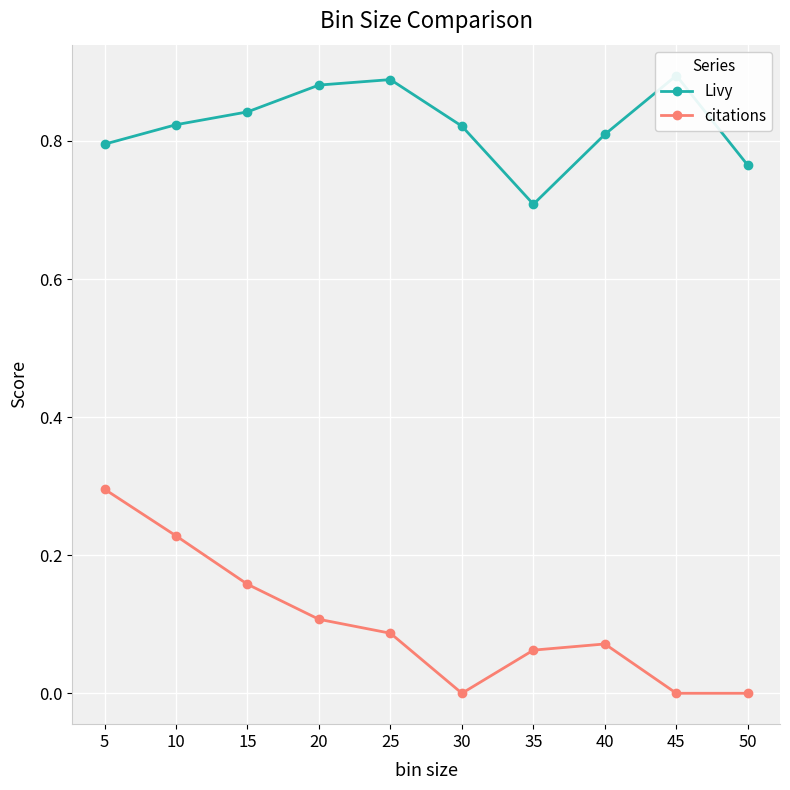

What is the total value across all series at 35?

0.8